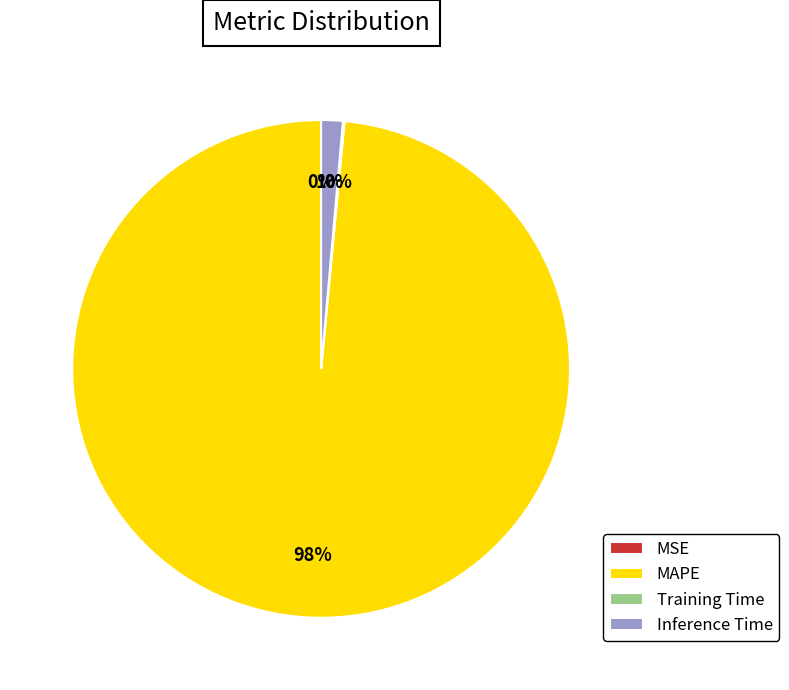

Between MAPE and Inference Time, which is larger?

MAPE